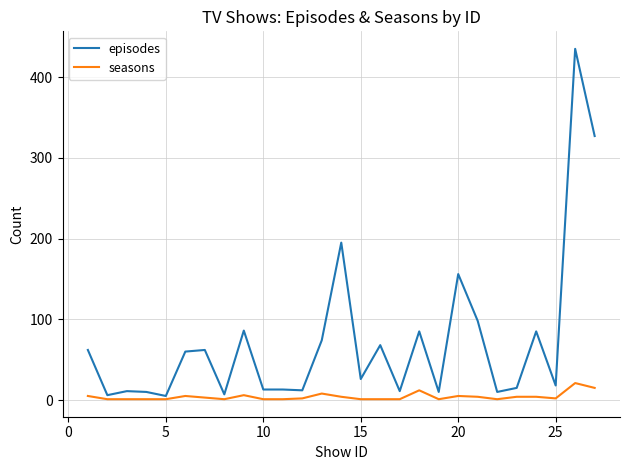

Which series has the largest range (max minus min)?

episodes